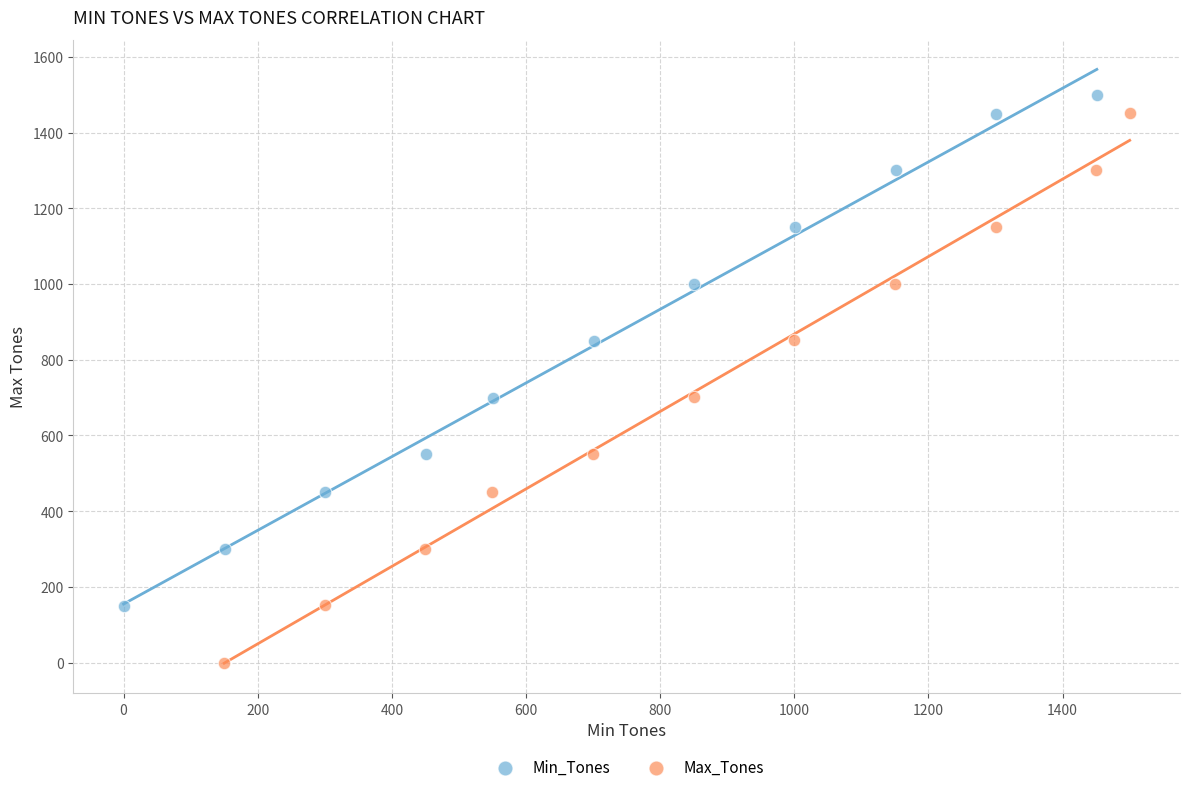

Which series contains the lowest Y value?

Max_Tones